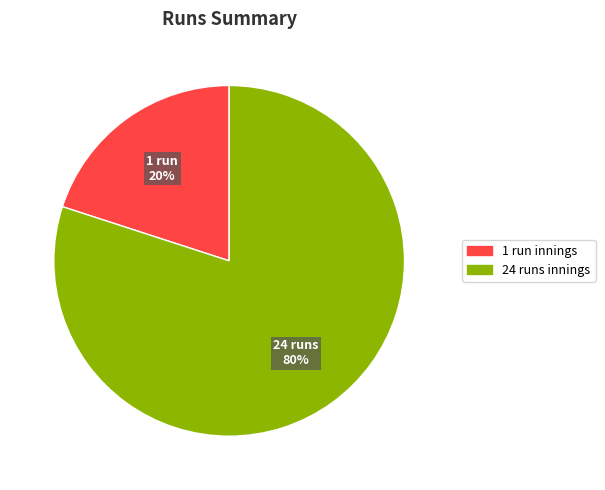

Rank the categories by value from lowest to highest.

1, 24